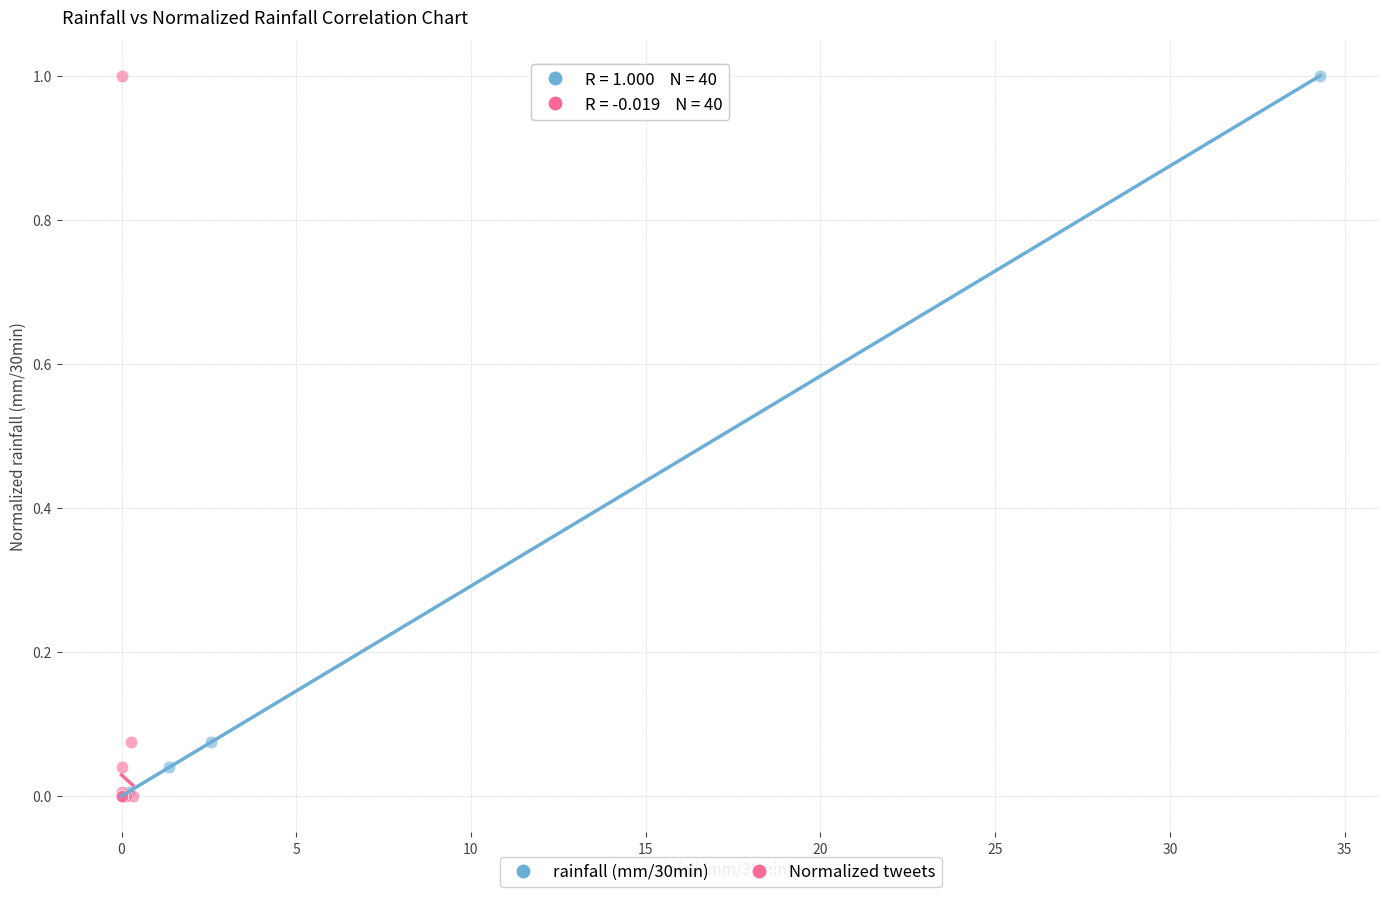

What are all the series names shown in the legend?

rainfall (mm/30min), Normalized tweets